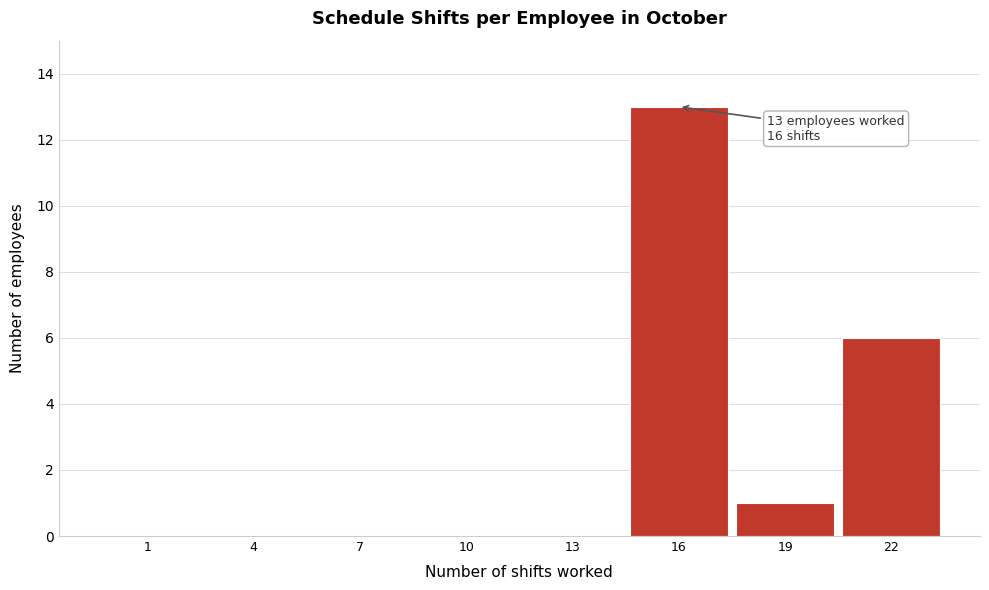

Reading left to right, list all the values displayed in this chart.

1=0	4=0	7=0	10=0	13=0	16=13	19=1	22=6